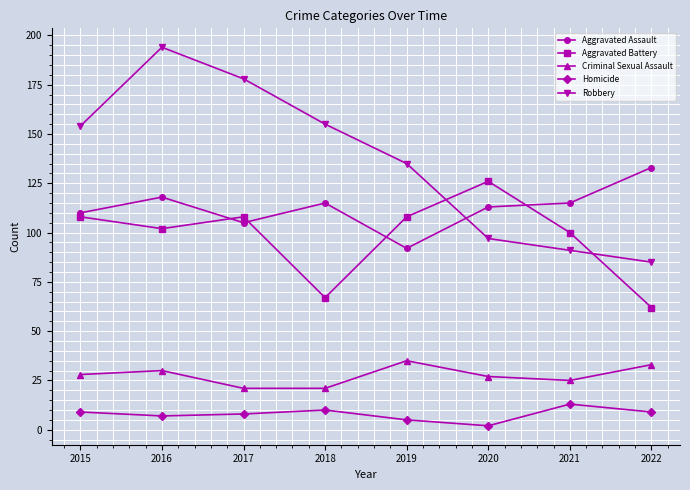

Which label corresponds to the largest value in the chart?

2016